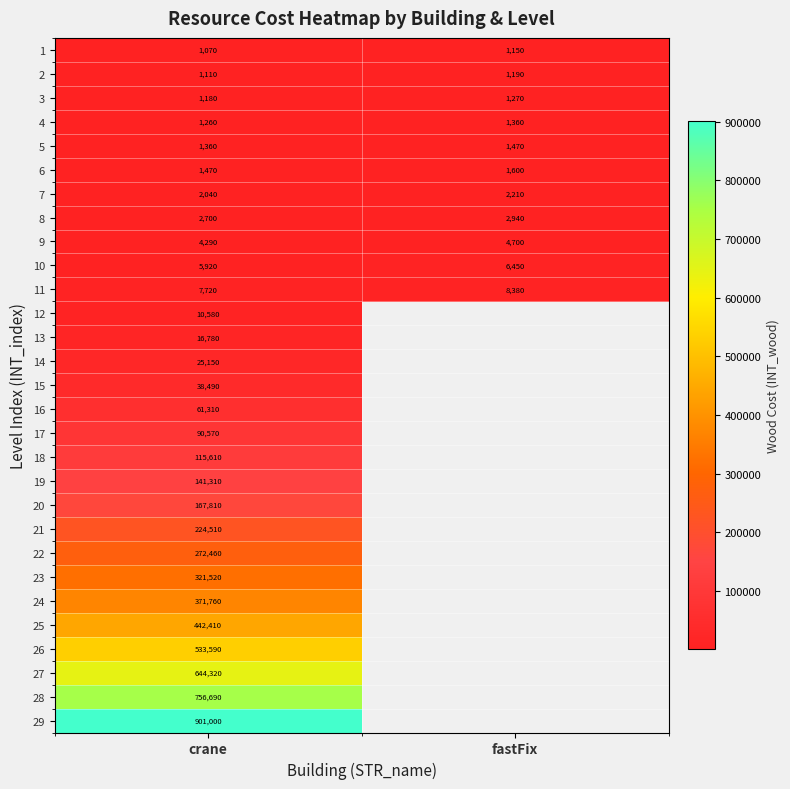

The value of 28 at crane is 414409. True or false?

False